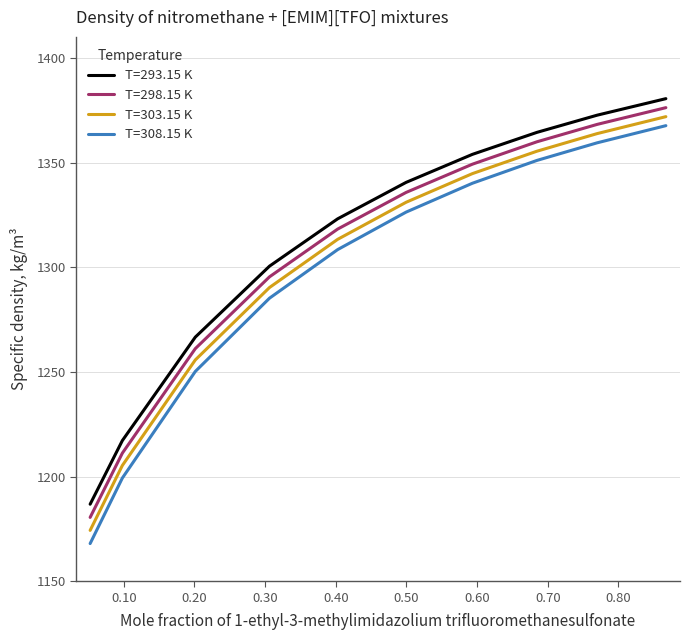

Which series has the largest range (max minus min)?

T=308.15 K